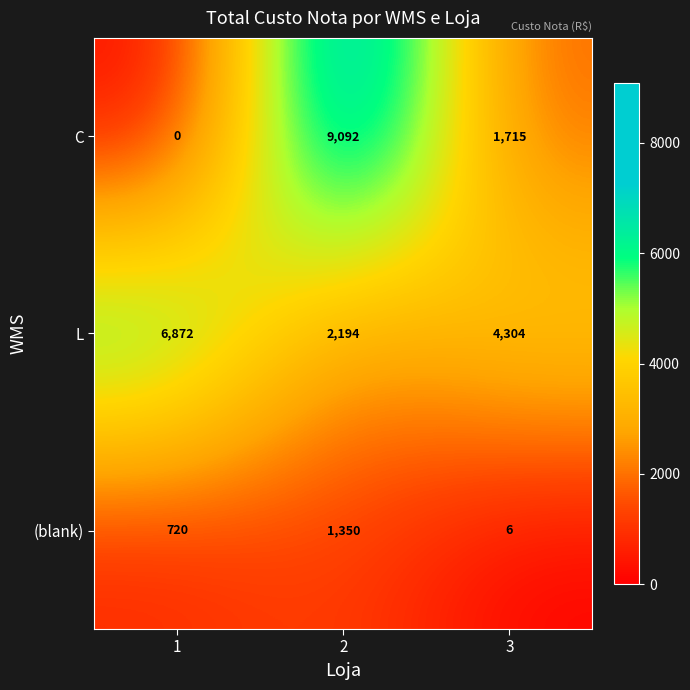

Is it true that L equals 4304 at 3?

True